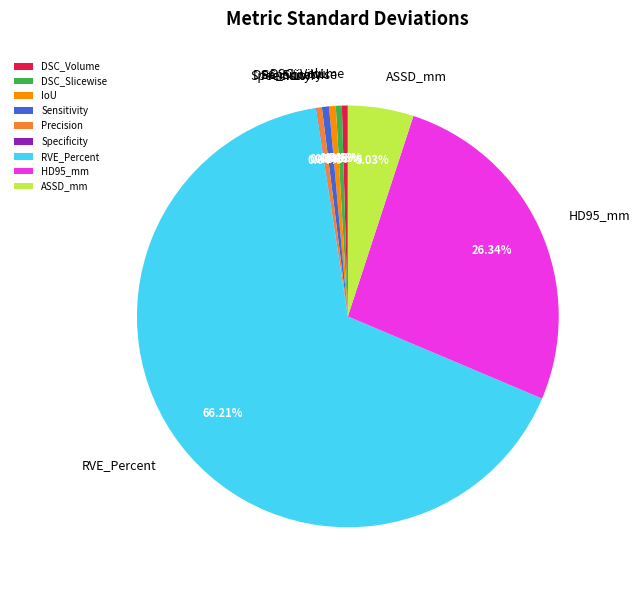

Which category accounts for the majority?

RVE_Percent